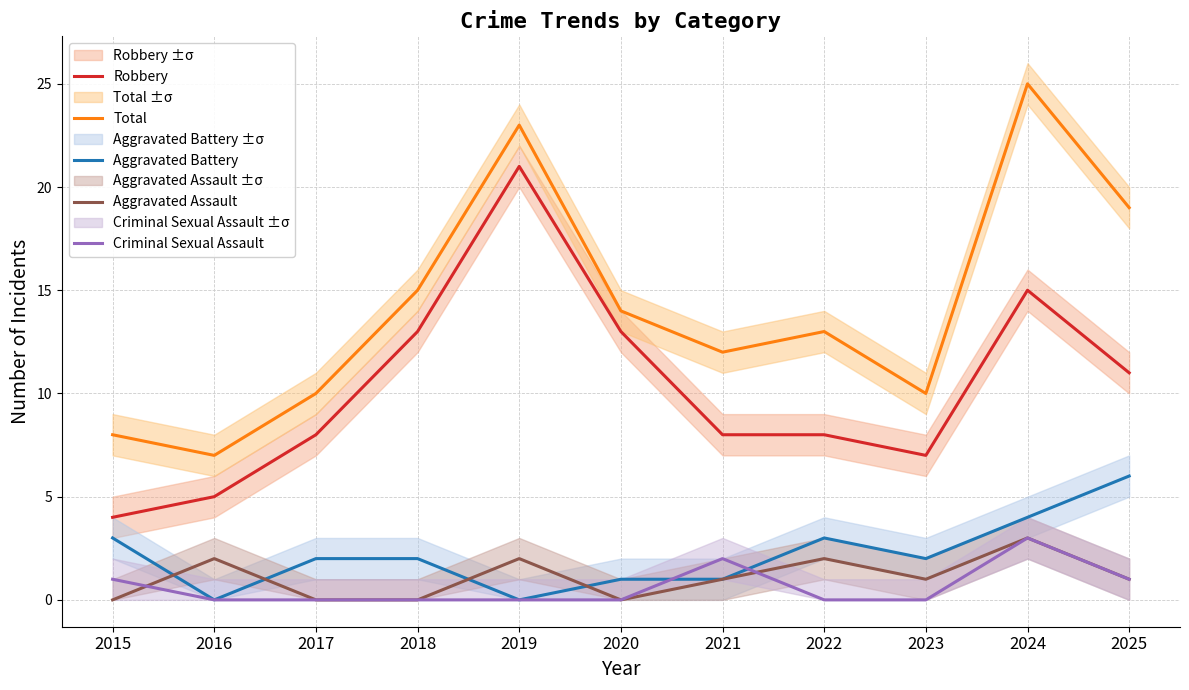

Rank the categories by Criminal Sexual Assault value from highest to lowest.

2024, 2021, 2015, 2025, 2016, 2017, 2018, 2019, 2020, 2022, 2023